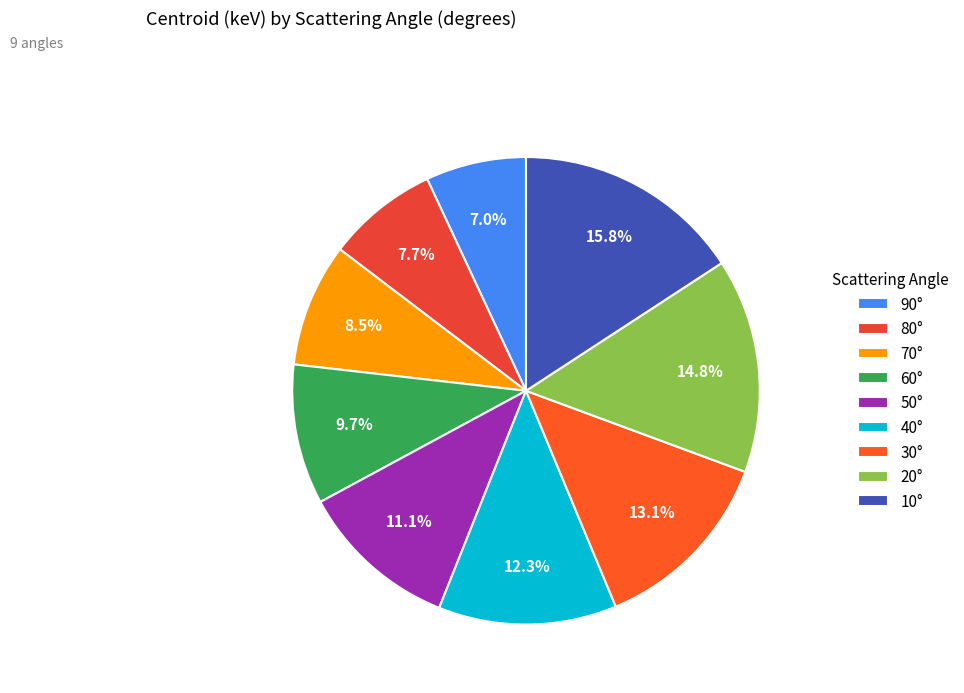

Count the number of slices in the pie.

9